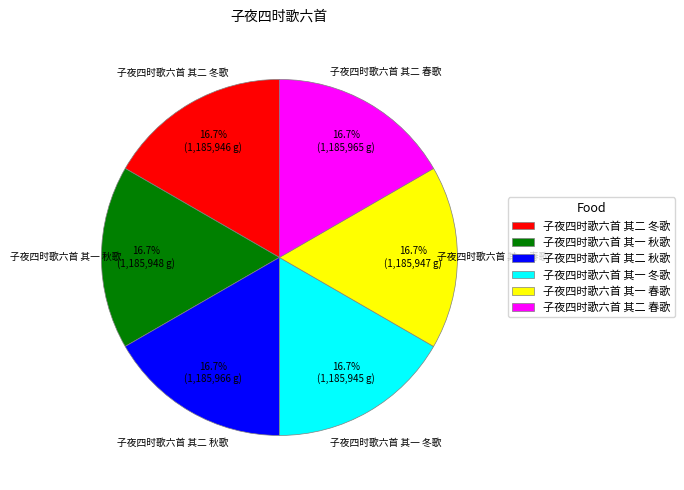

Approximately how many times larger is the value at 子夜四时歌六首 其一 冬歌 compared to 子夜四时歌六首 其一 秋歌?

1.0